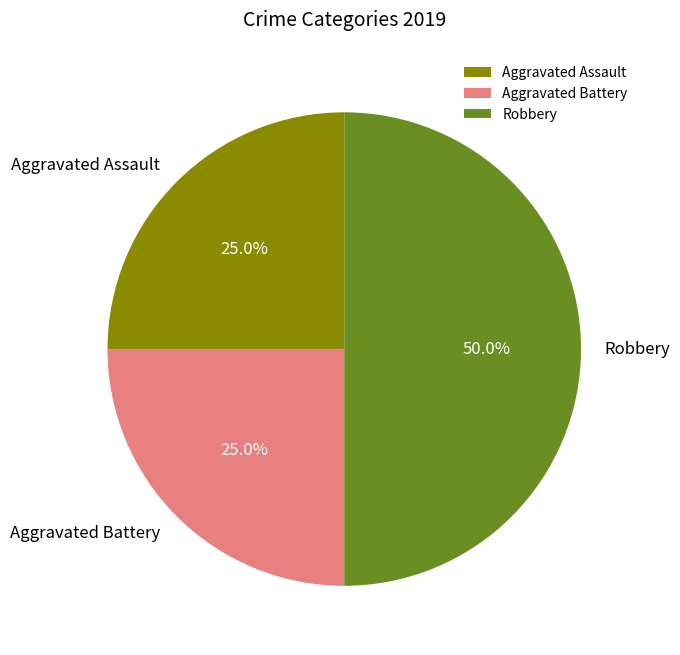

How many slices are in this pie chart?

3